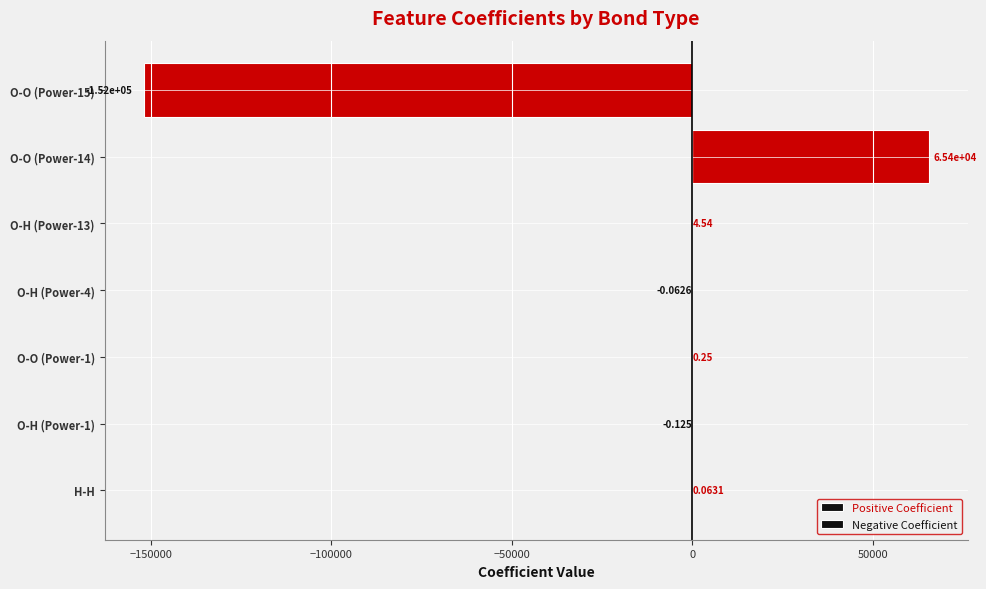

Are the bars horizontal?

Yes